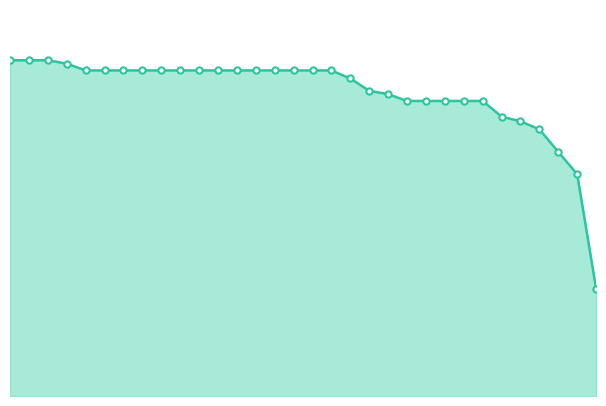

At which label does the data first exceed 46079?

2016-04-12